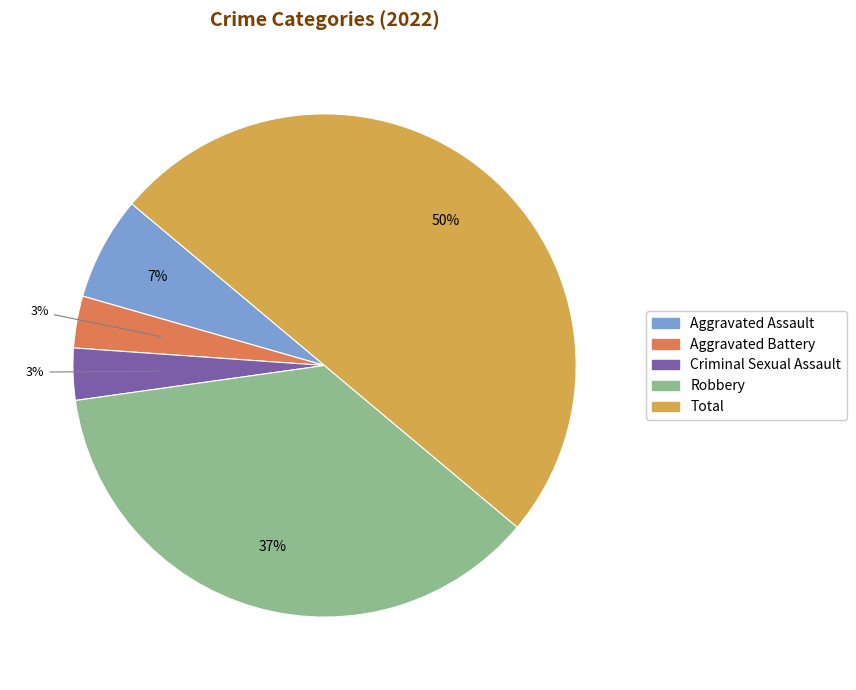

What percentage is the Aggravated Assault slice, to the nearest percent?

7%